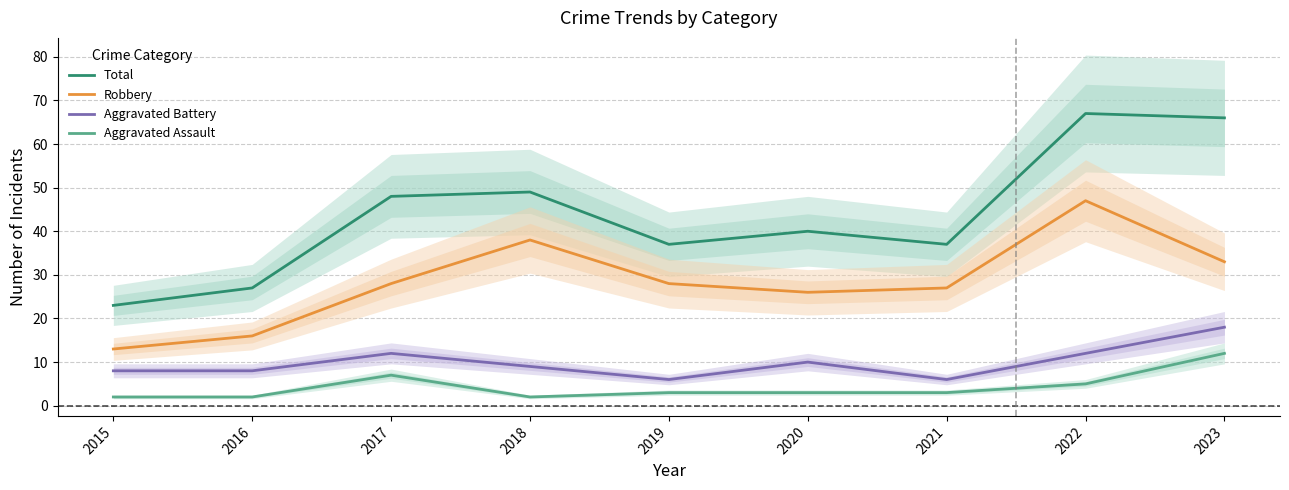

Between 2017 and 2018, which series saw the biggest shift?

Robbery